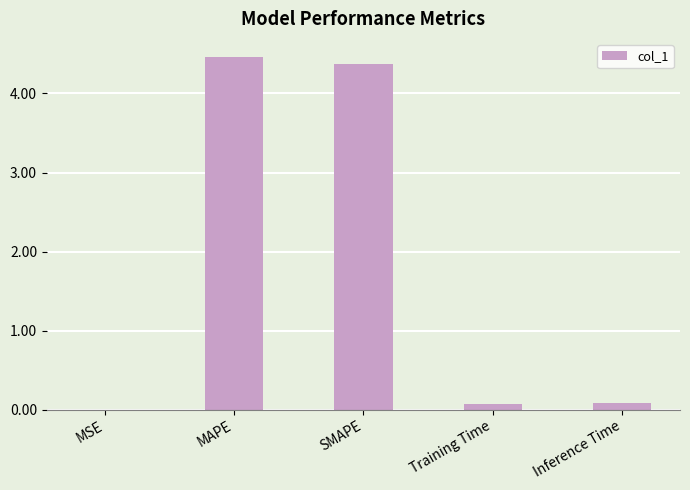

Are the bars horizontal?

No